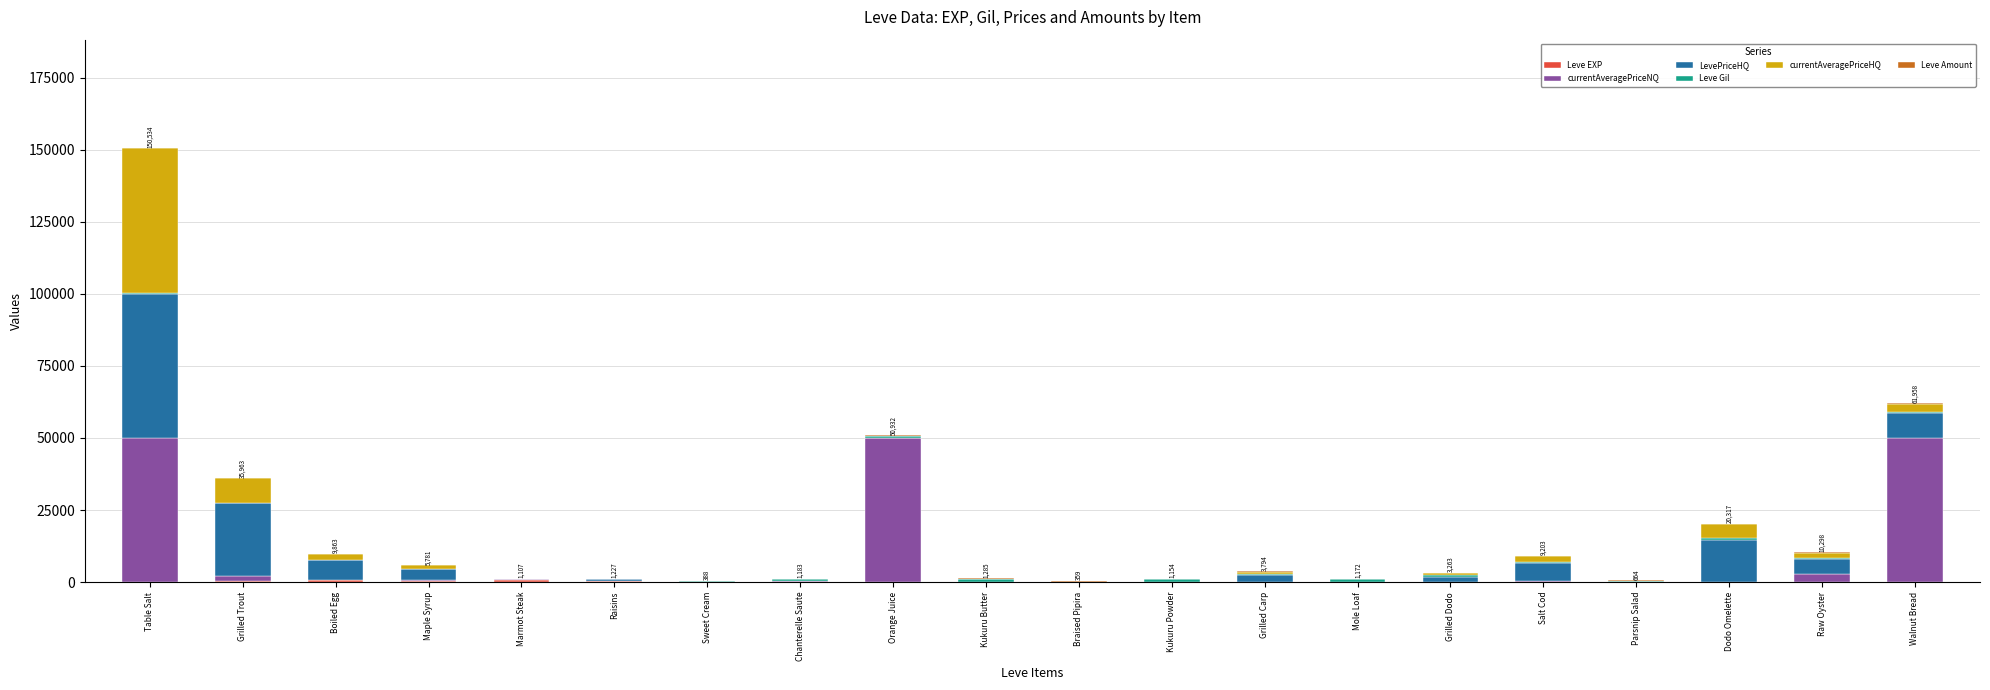

Are the bars grouped side by side (vs. stacked)?

No